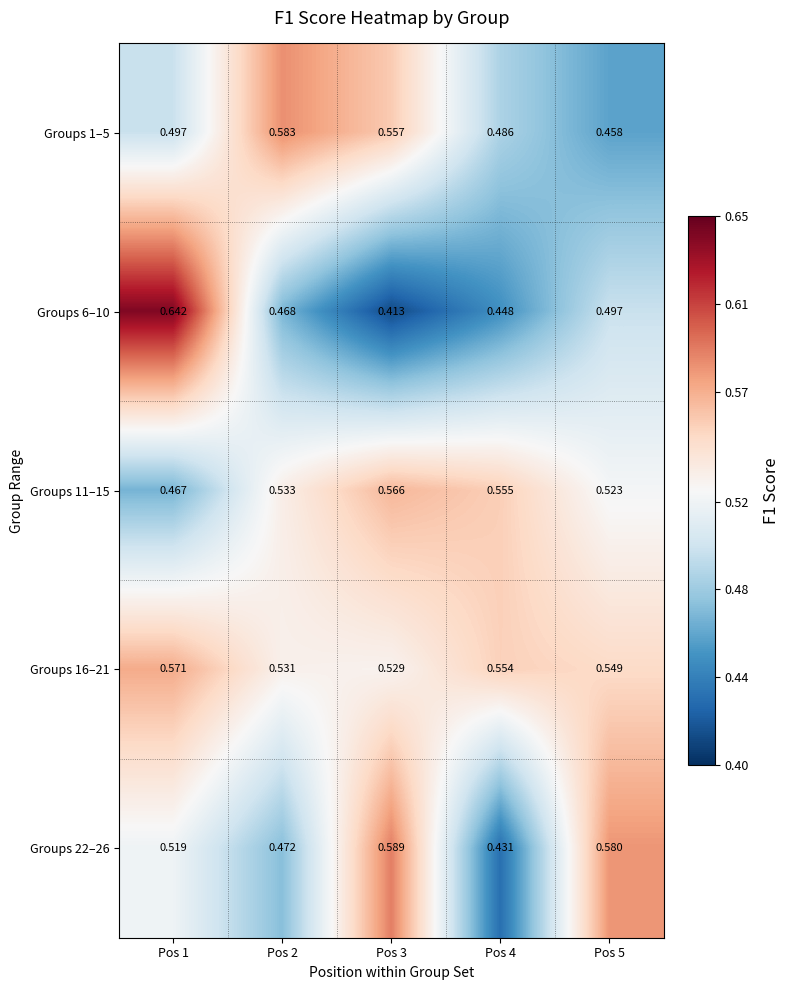

Is the value of Groups 22–26 at Pos 2 greater than the value of Groups 6–10 at Pos 2?

Yes